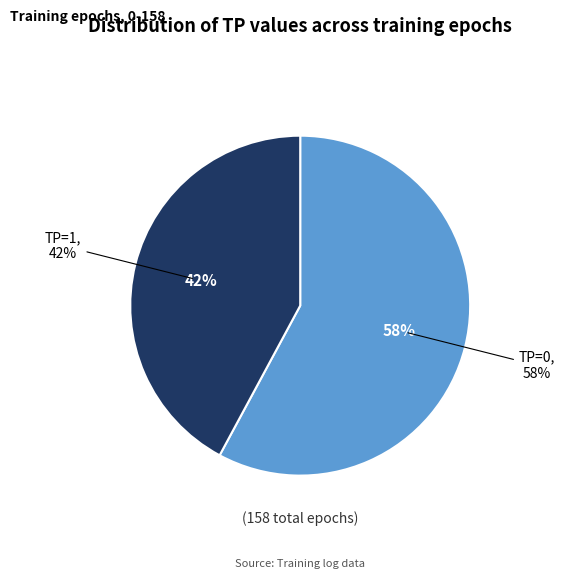

To the nearest percent, what is the combined percentage of TP=1 and TP=0?

100%